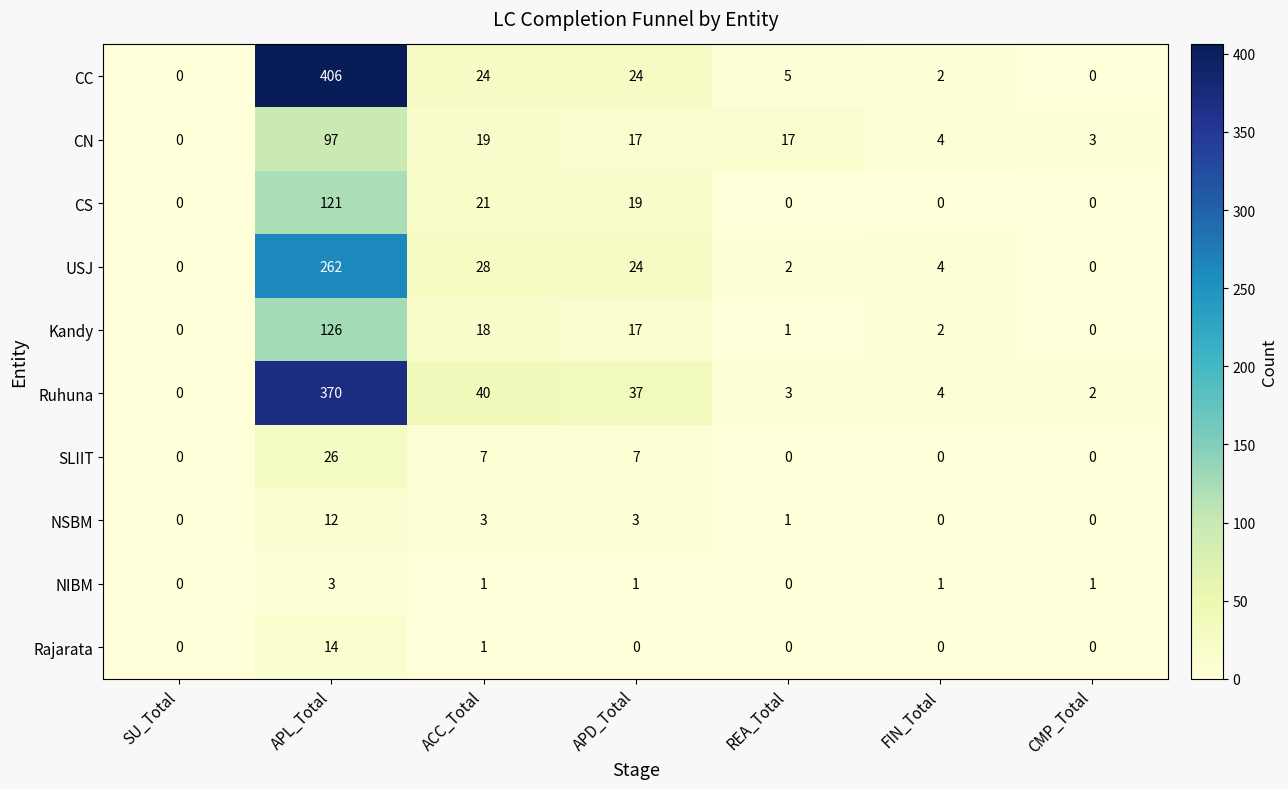

At how many categories does at least one series exceed 320?

1